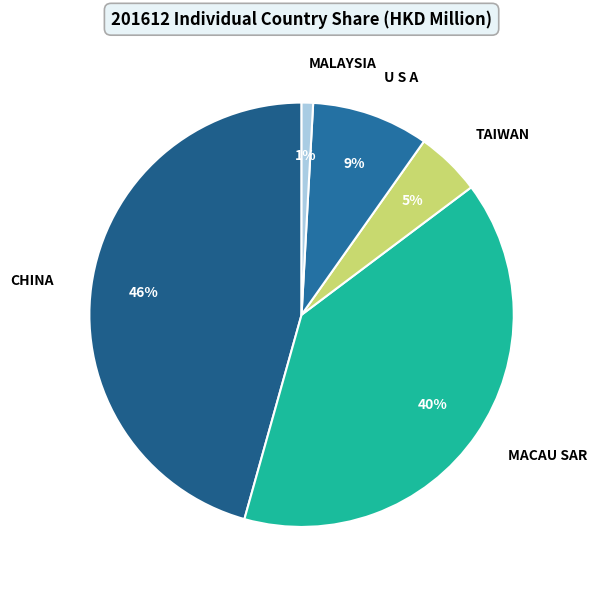

Combined, do MACAU SAR and U S A account for over 50%?

No